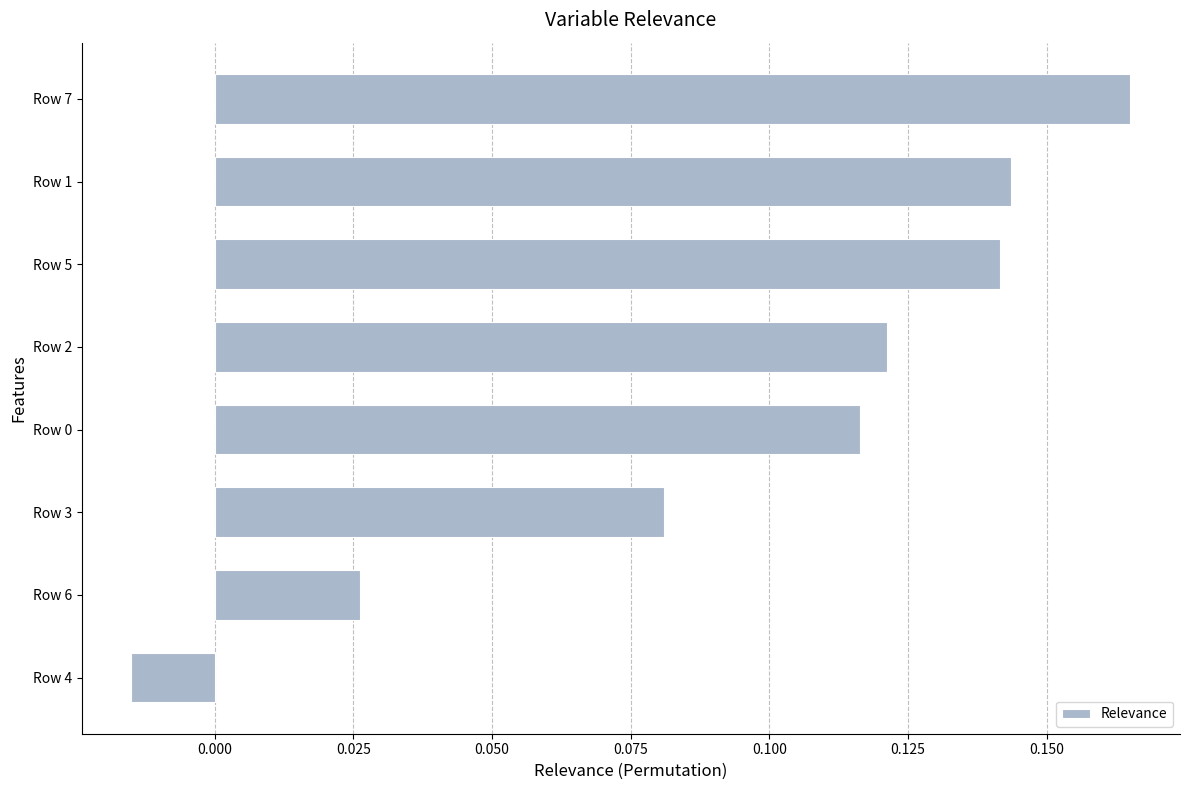

How many values are above zero?

7